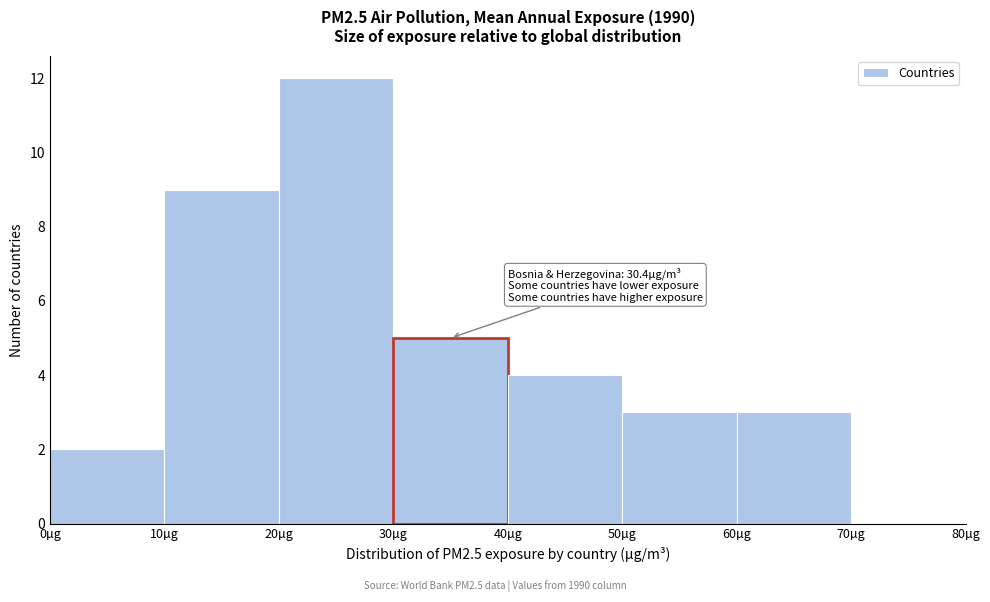

Which range on the x-axis has the tallest bar?

20 to 30